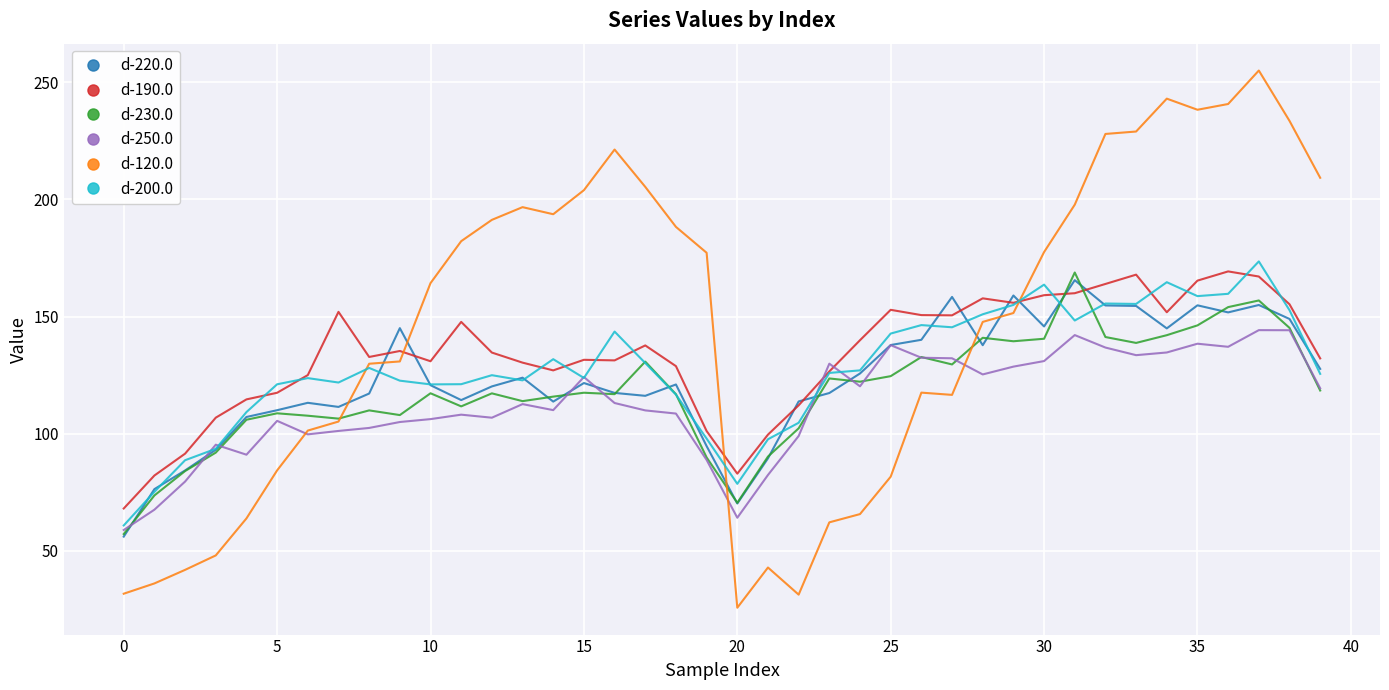

Which series has the largest total across all categories?

d-120.0